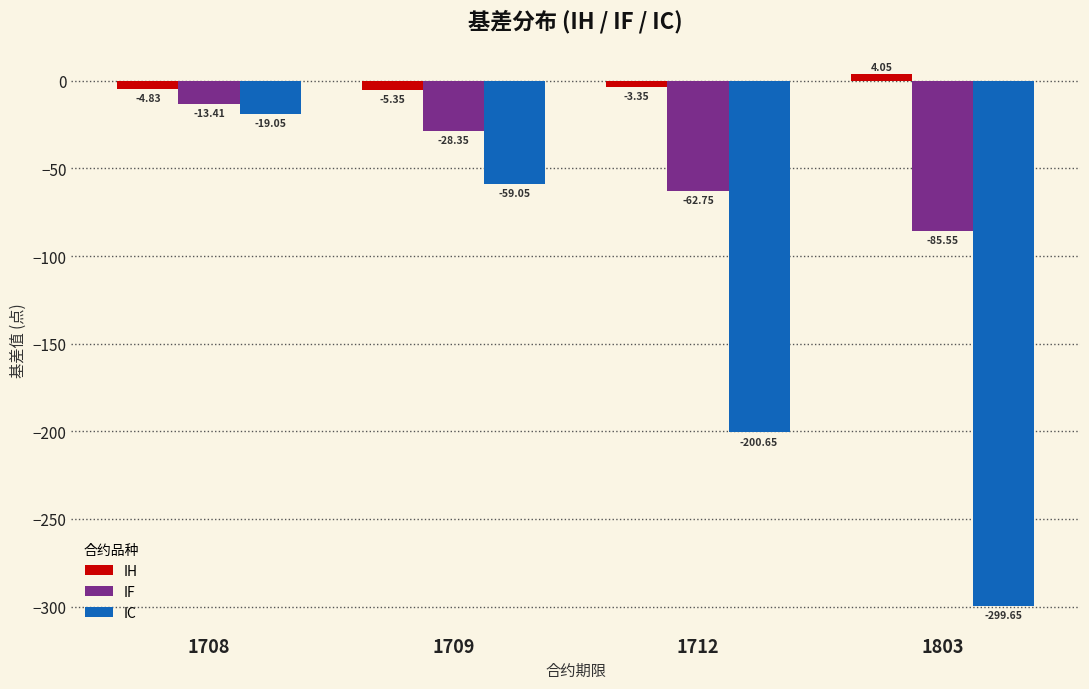

What is the sum of the IF values at 1709 and 1712?

-91.1